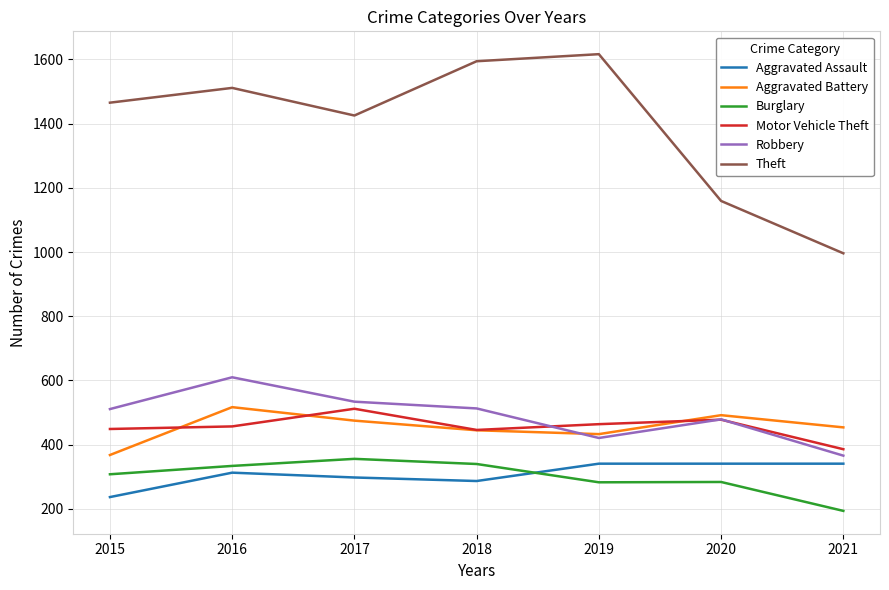

What is the approximate value of Motor Vehicle Theft at 2018?

446